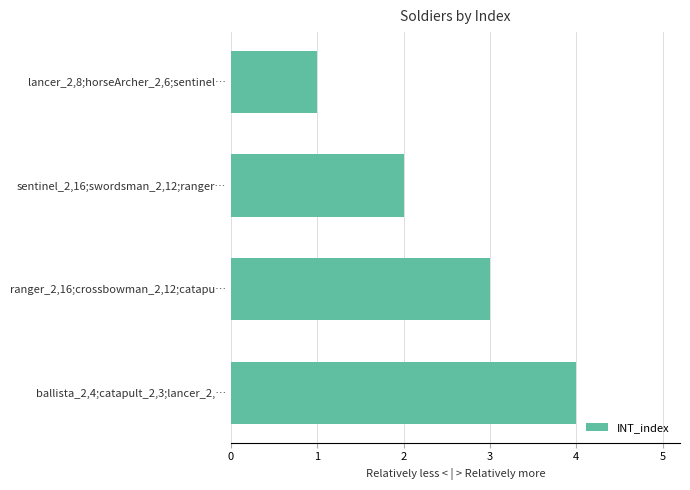

True or false: the data shows 3 at ranger_2,16;crossbowman_2,12;catapu….

True